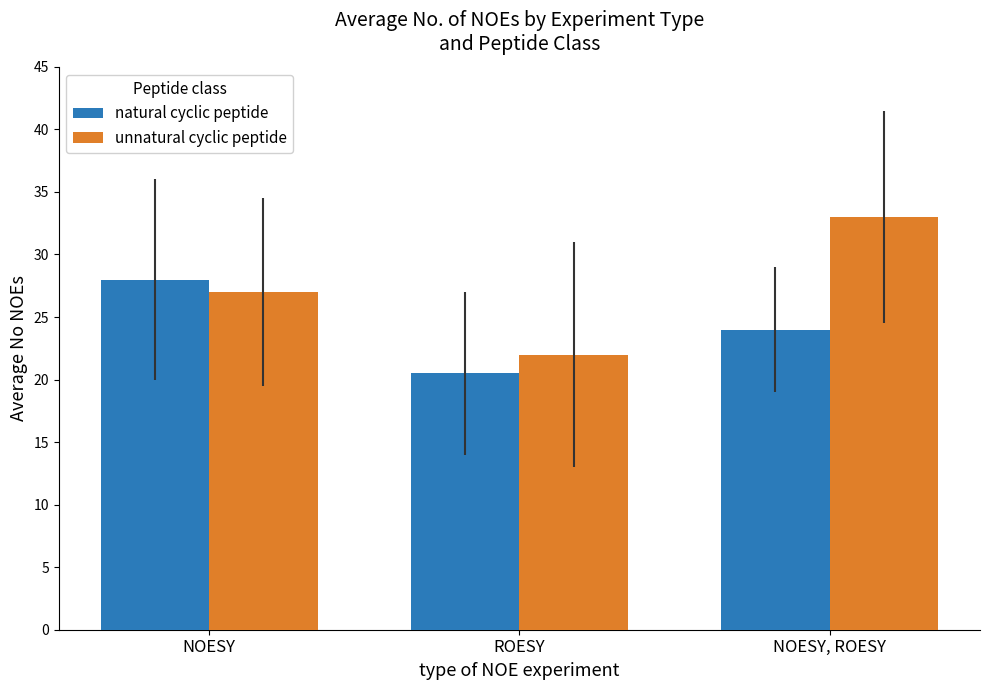

Which series has the largest total across all categories?

unnatural cyclic peptide